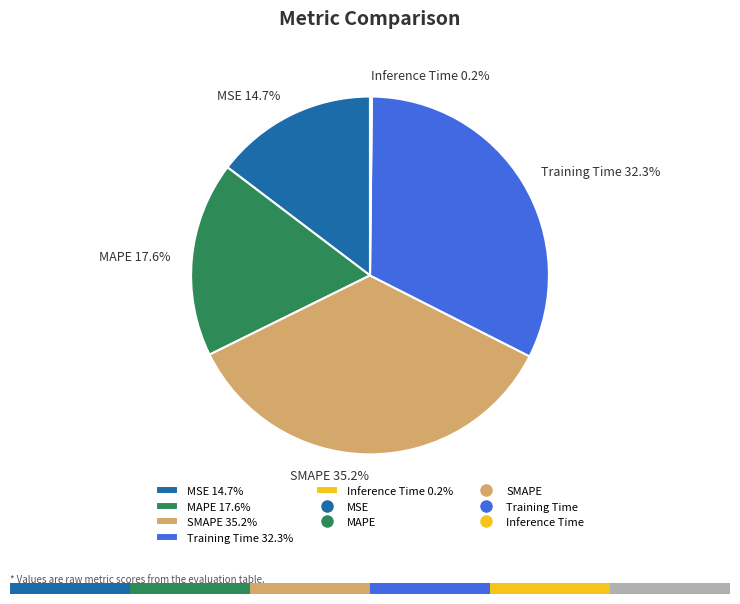

Rank the categories by value from lowest to highest.

Inference Time, MSE, MAPE, Training Time, SMAPE